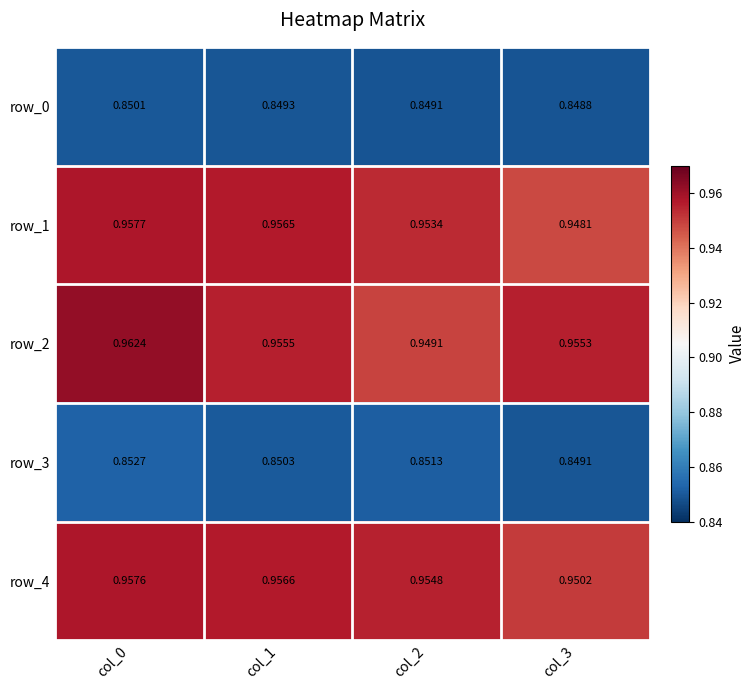

Is it true that row_3 equals 1.5 at col_0?

False